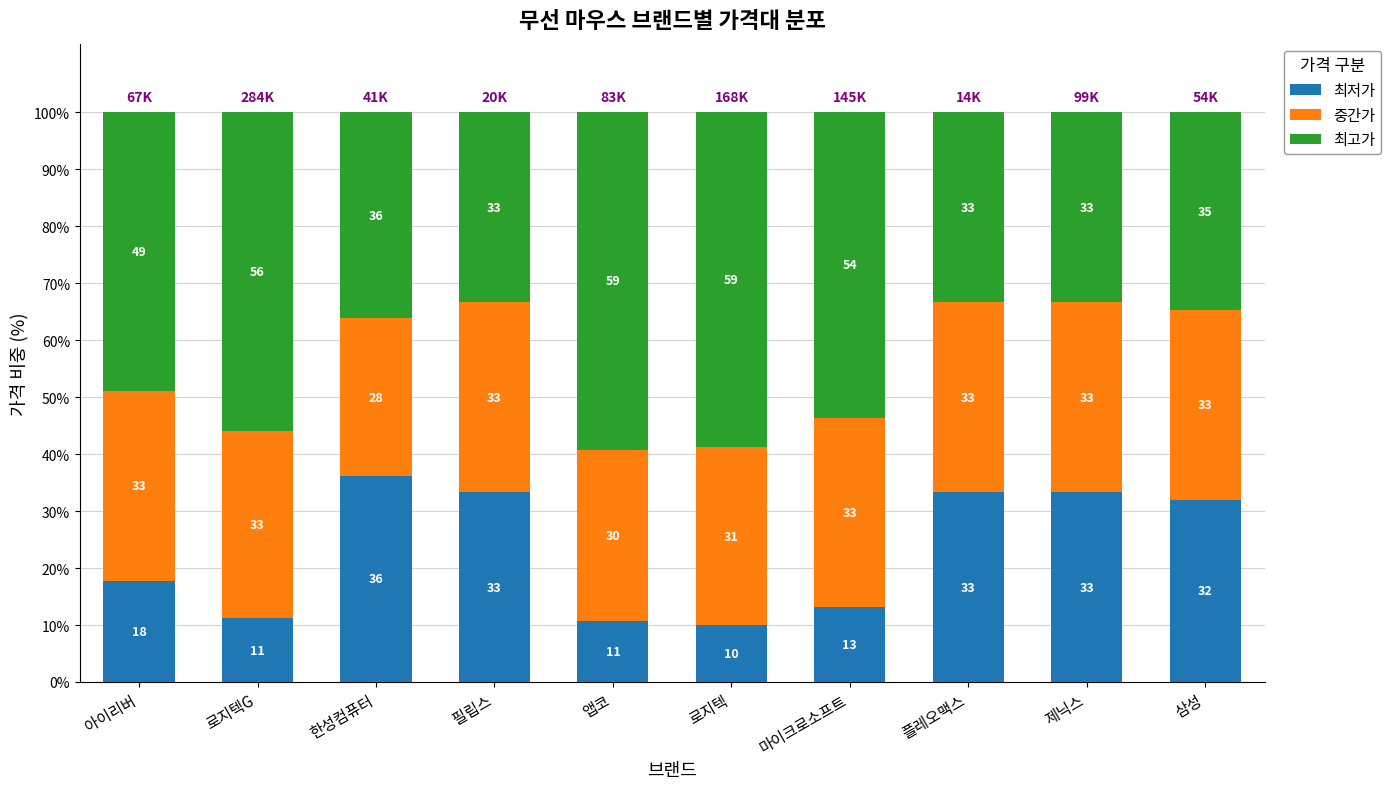

What is the label of the 2nd bar from the left?

로지텍G